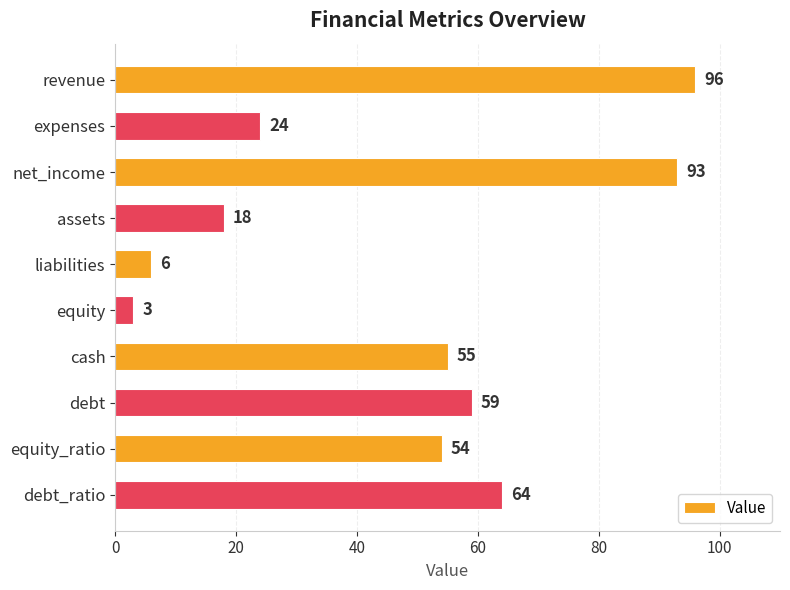

What position from the bottom is equity_ratio?

2